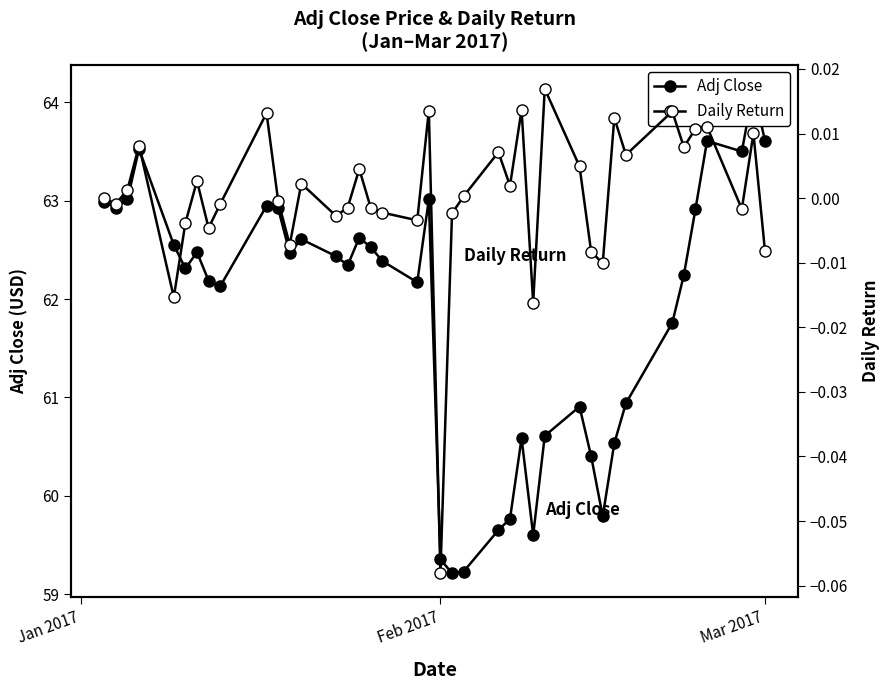

How many distinct data groups are displayed?

2